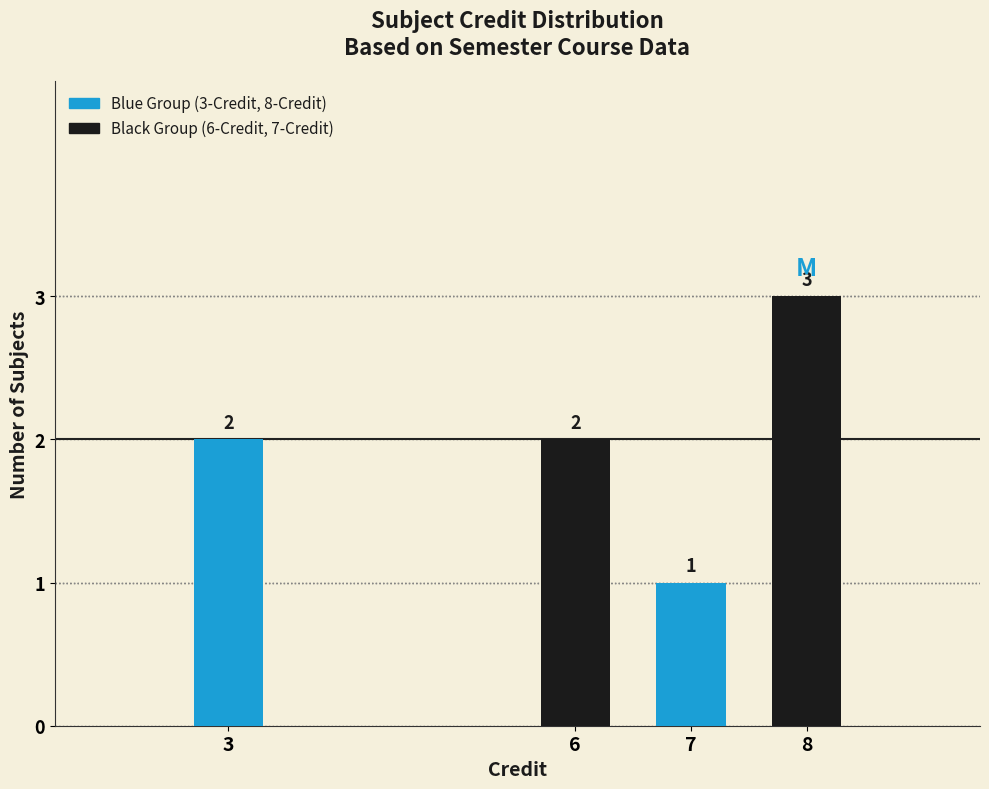

Reading right to left, extract all data points from this chart.

3	1	2	2